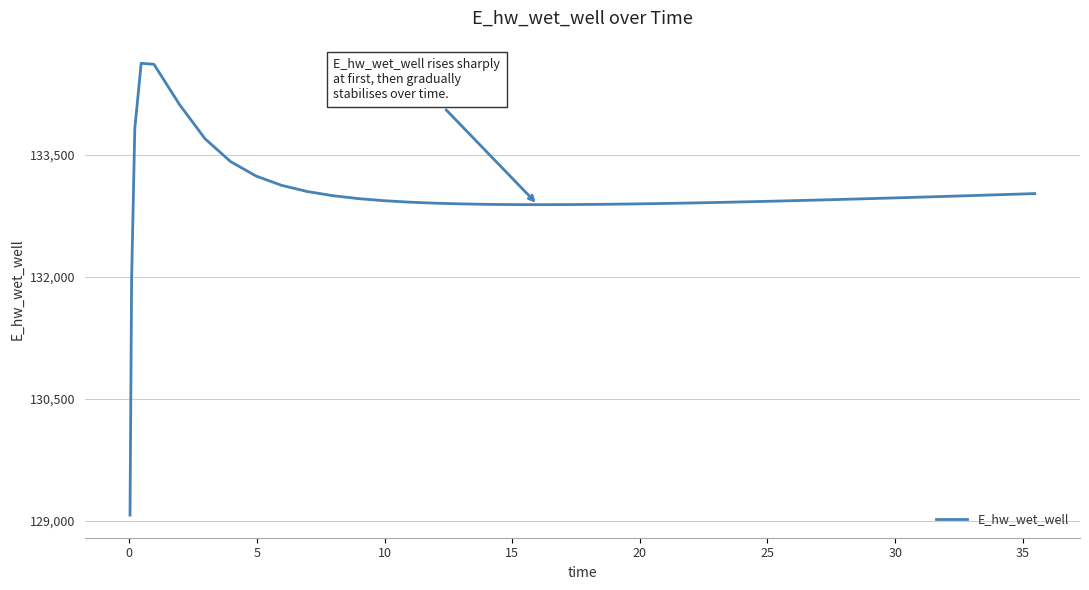

How many values are below 132949?

20